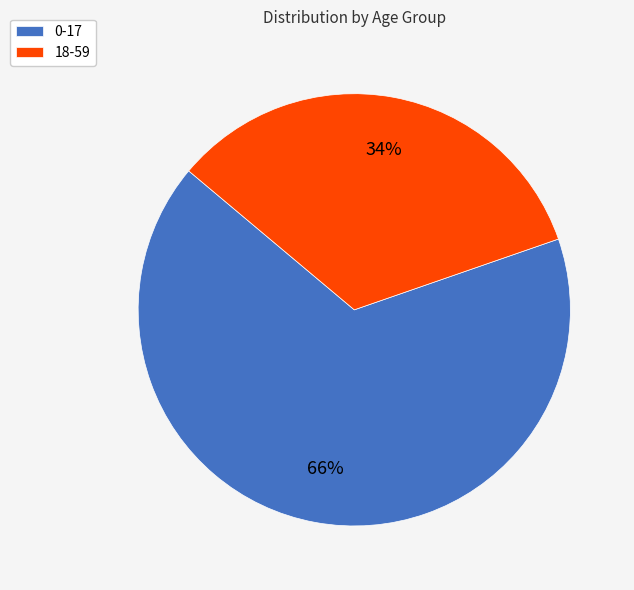

Is it true that 18-59 is 34% of the pie?

True